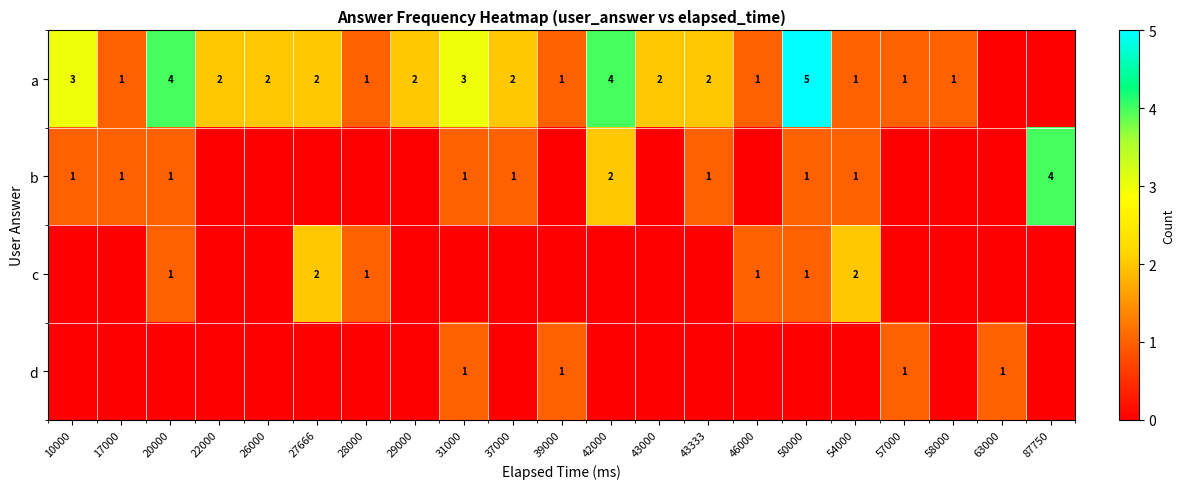

The a series shows 3 at 31000. True or false?

True